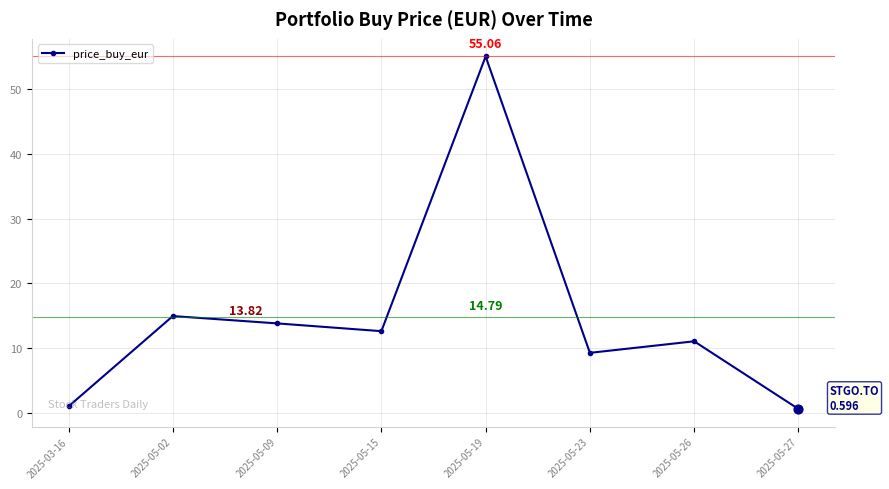

What is the change in value from 2025-05-02 to 2025-05-23?

-5.7